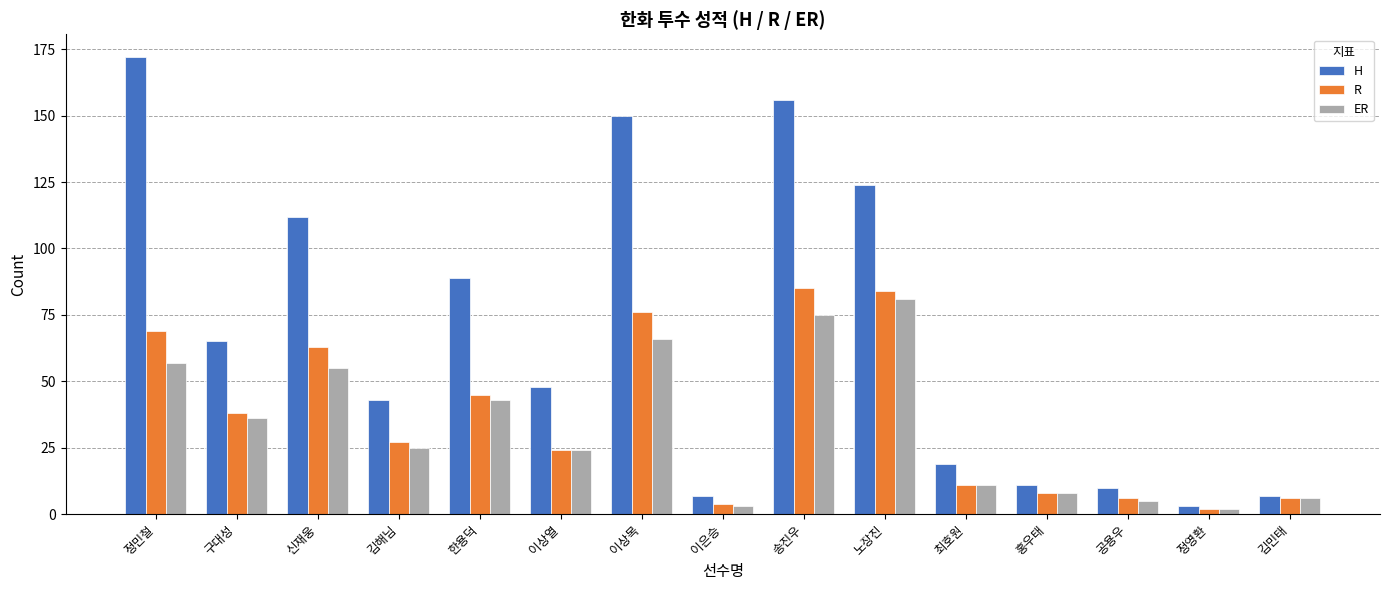

Which series changed the most between 송진우 and 공용우?

H